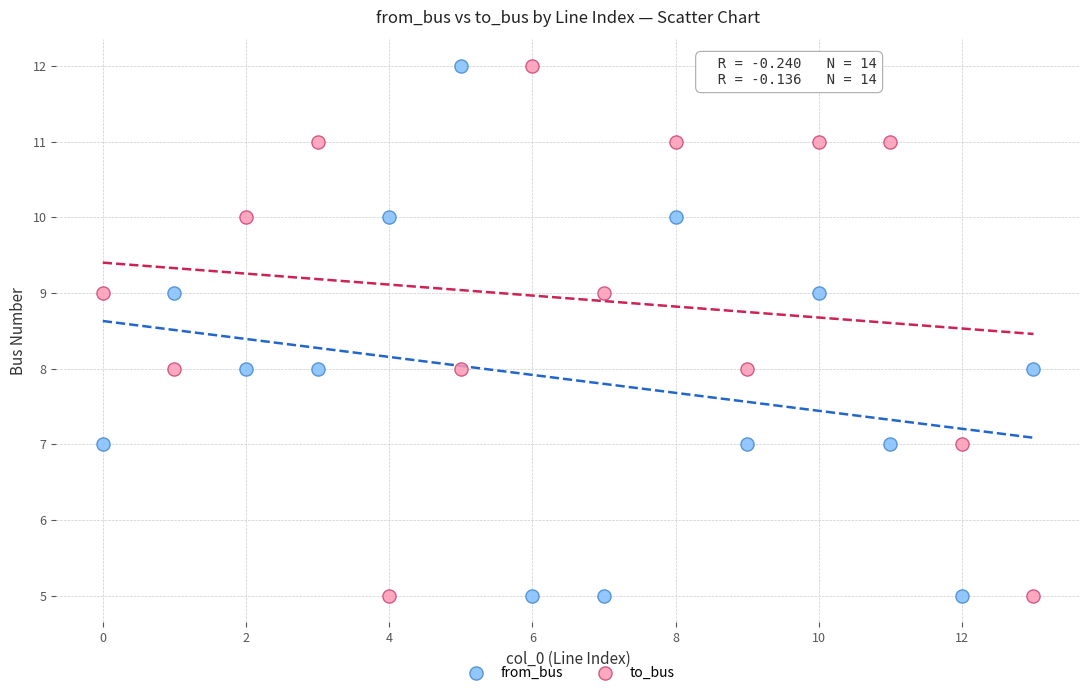

Across all data points, what is the range of Y values (max minus min)?

7